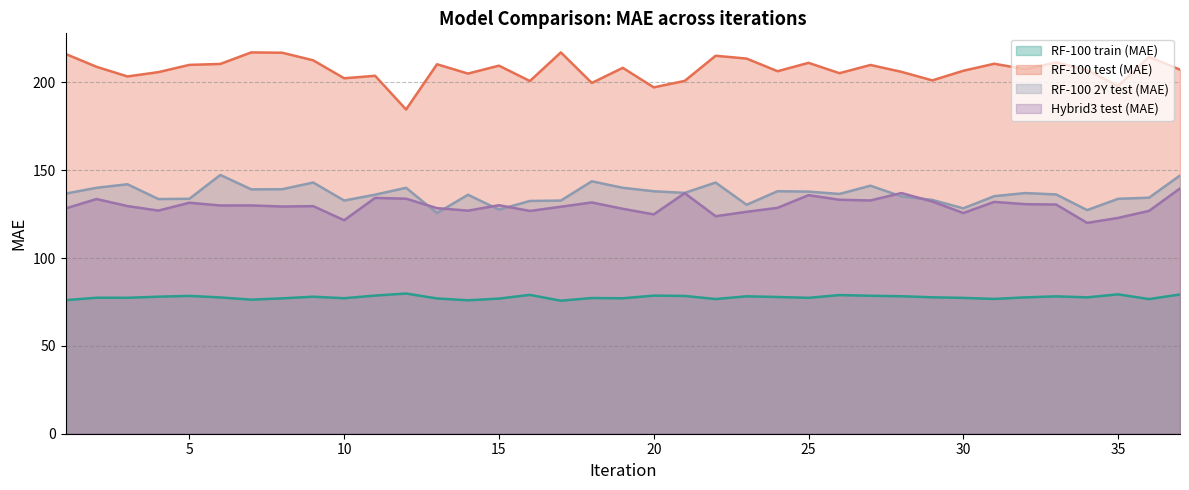

What is the difference between the maximum and minimum values in the Hybrid3 test (MAE) series?

19.6